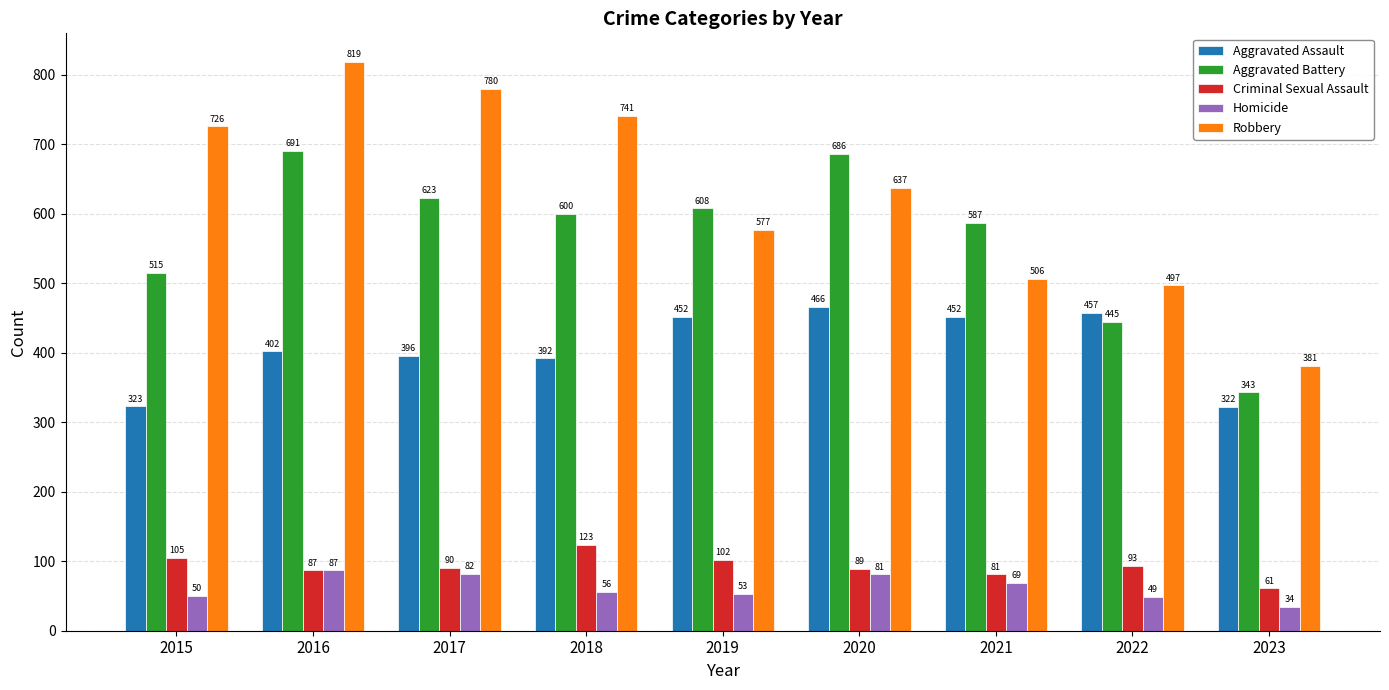

Which category has the highest value across all series?

2016